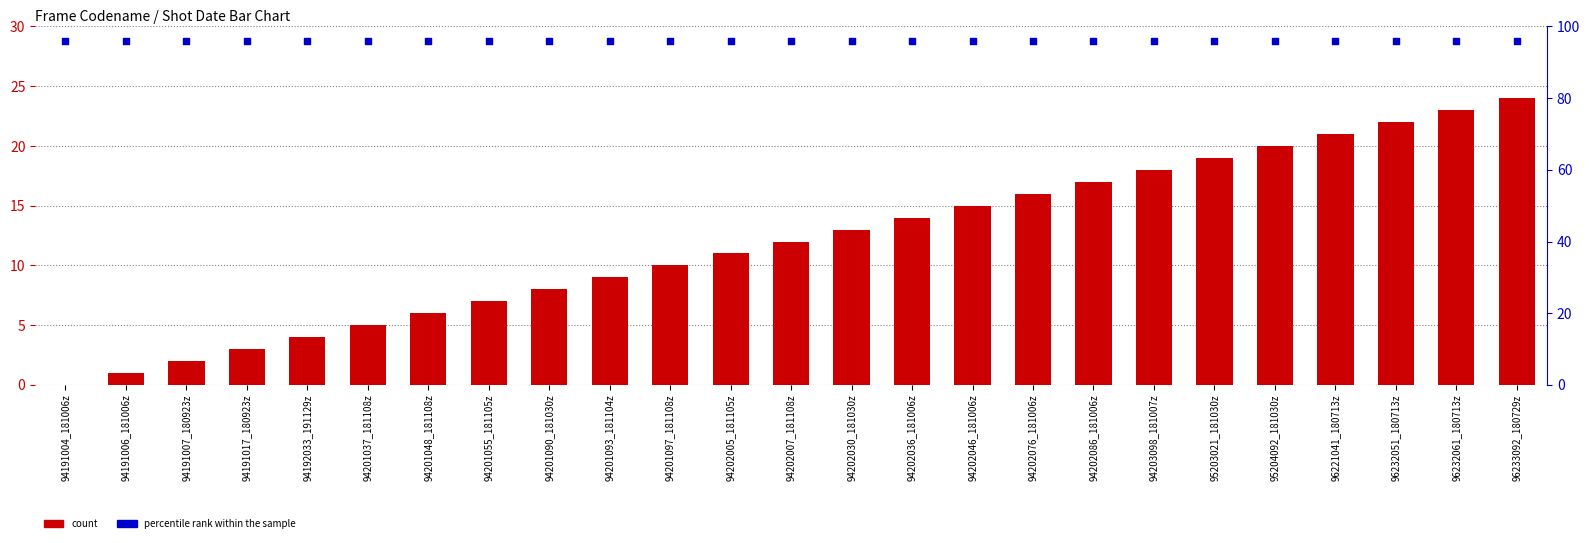

Which series contains the highest Y value?

percentile rank within the sample